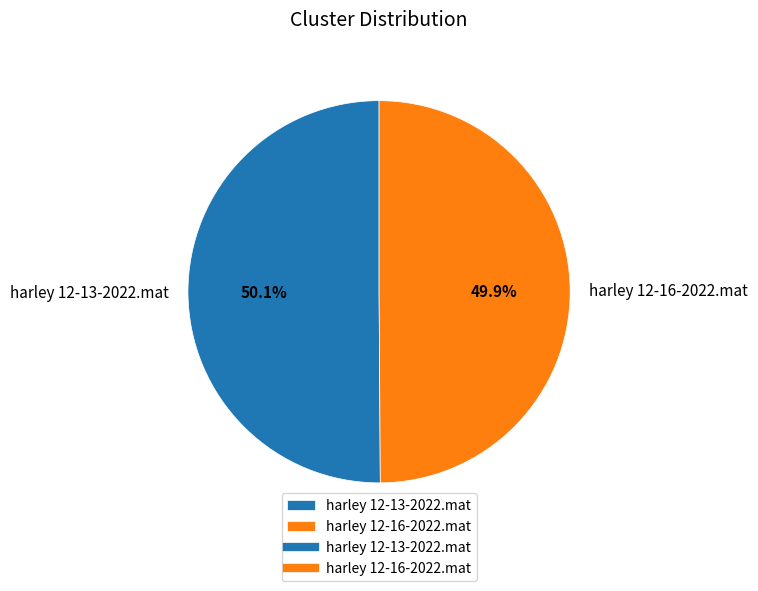

Approximately how many times larger is the value at harley 12-16-2022.mat compared to harley 12-13-2022.mat?

1.0